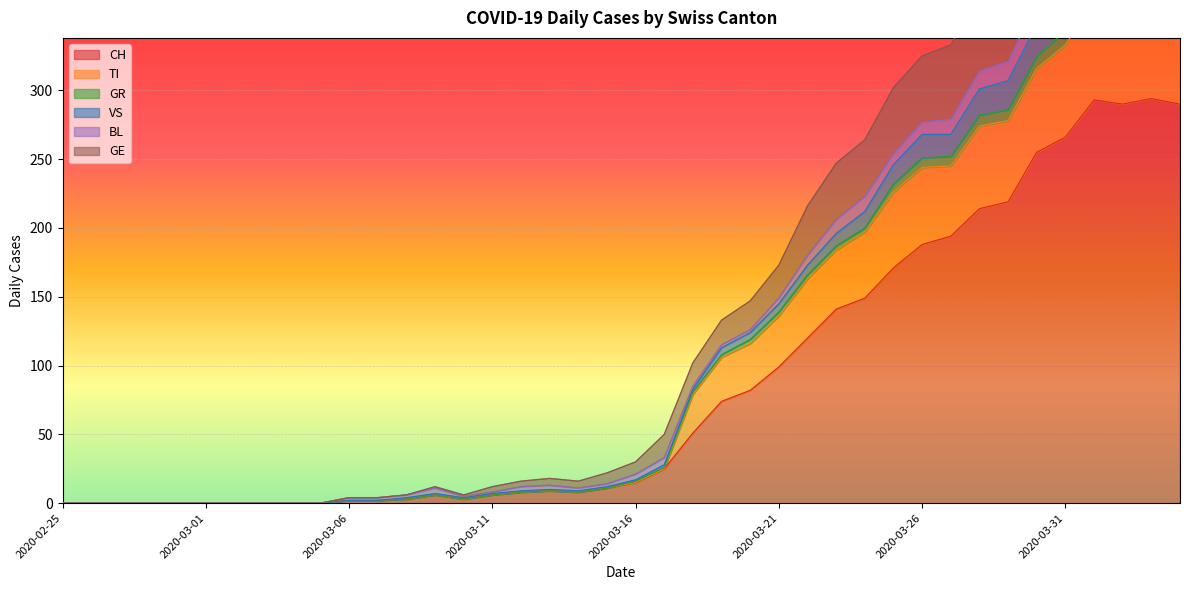

True or false: CH and GR intersect in this chart.

False